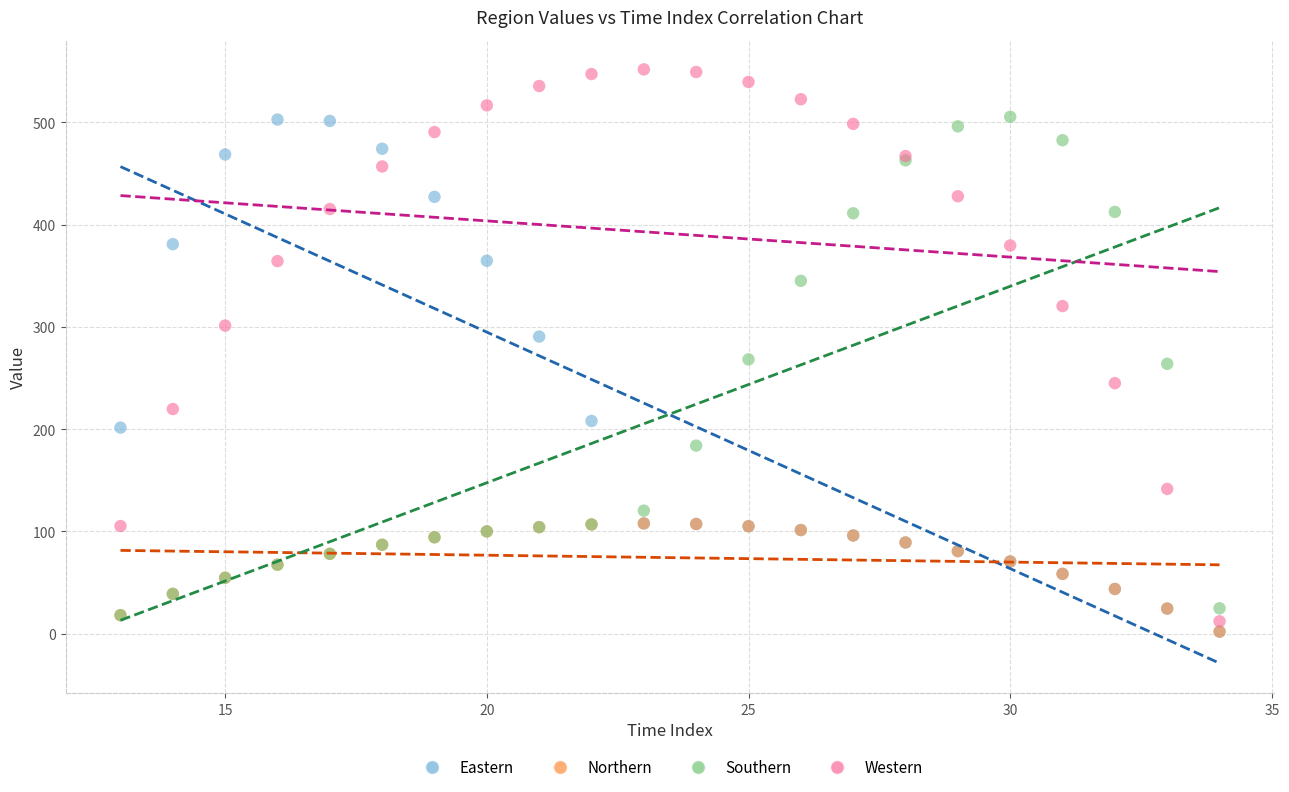

Which series has the largest Y range (max minus min)?

Western